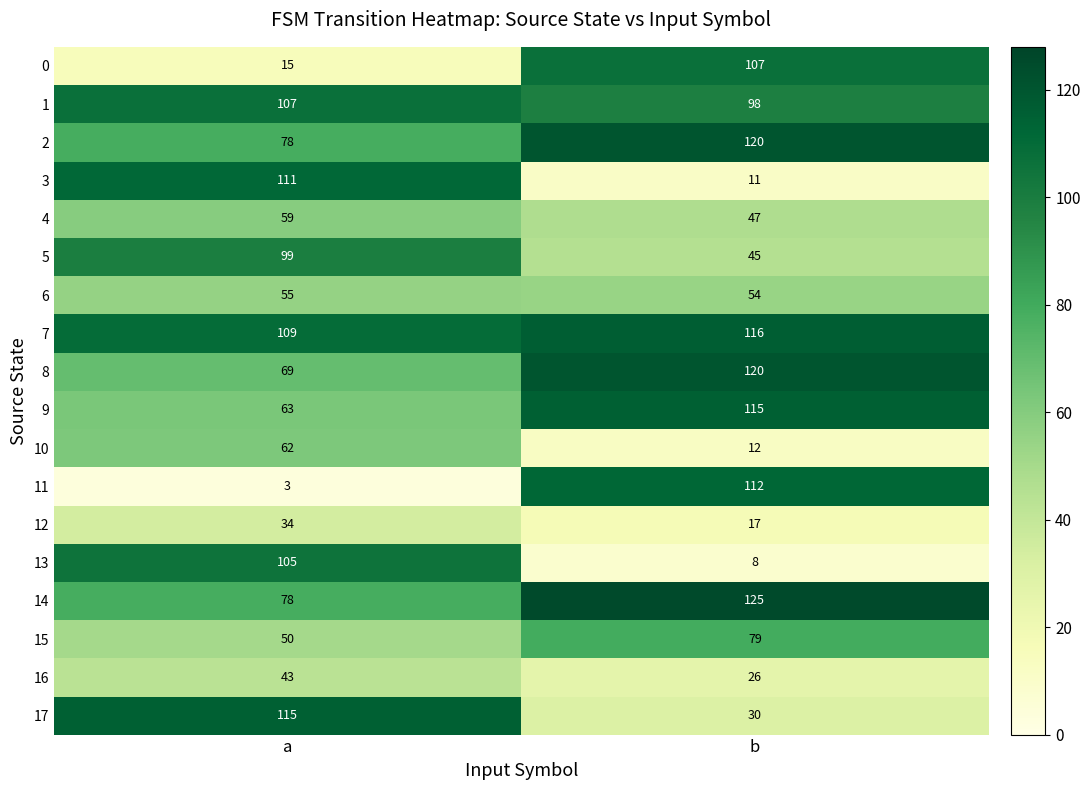

What is the sum of the 9 values at a and b?

178